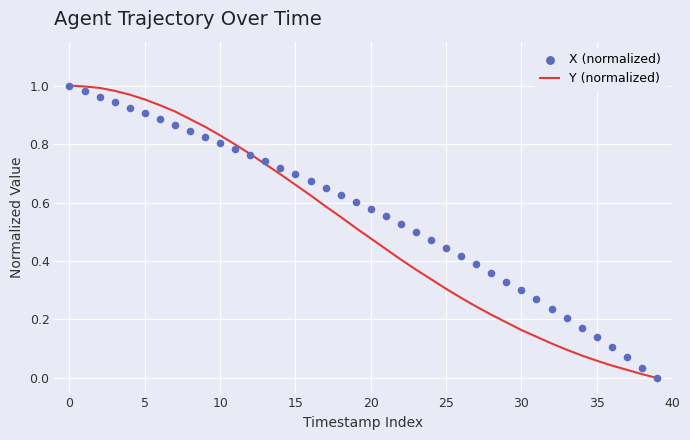

Is it true that Y (normalized) equals 1.2 at 5?

False